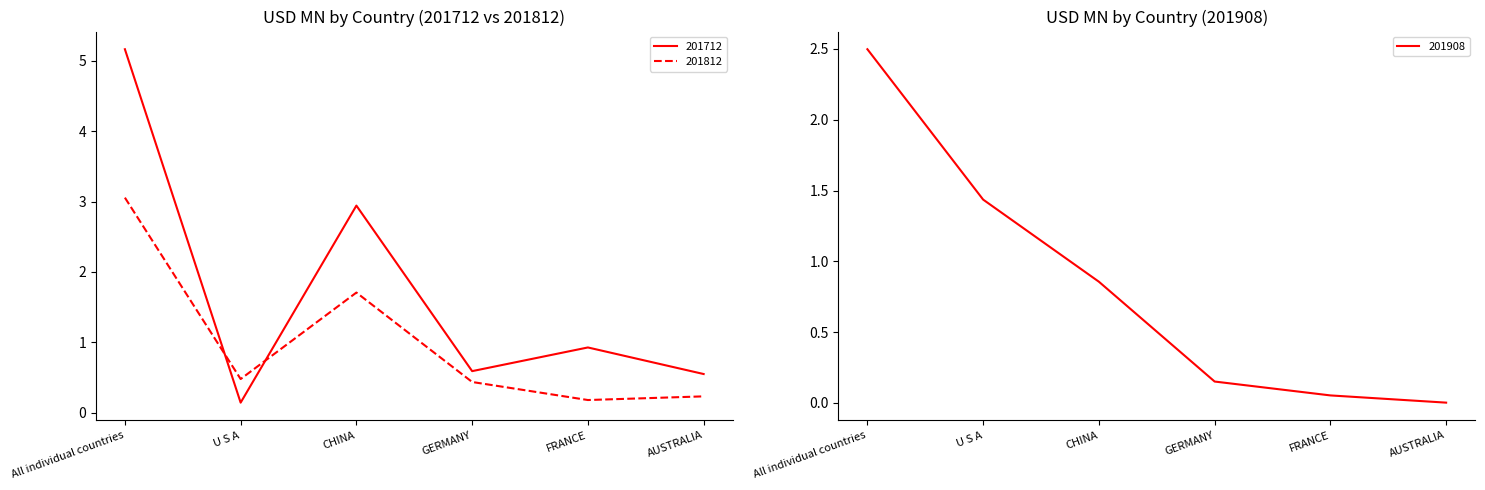

What is the label of the 5th point from the right?

U S A